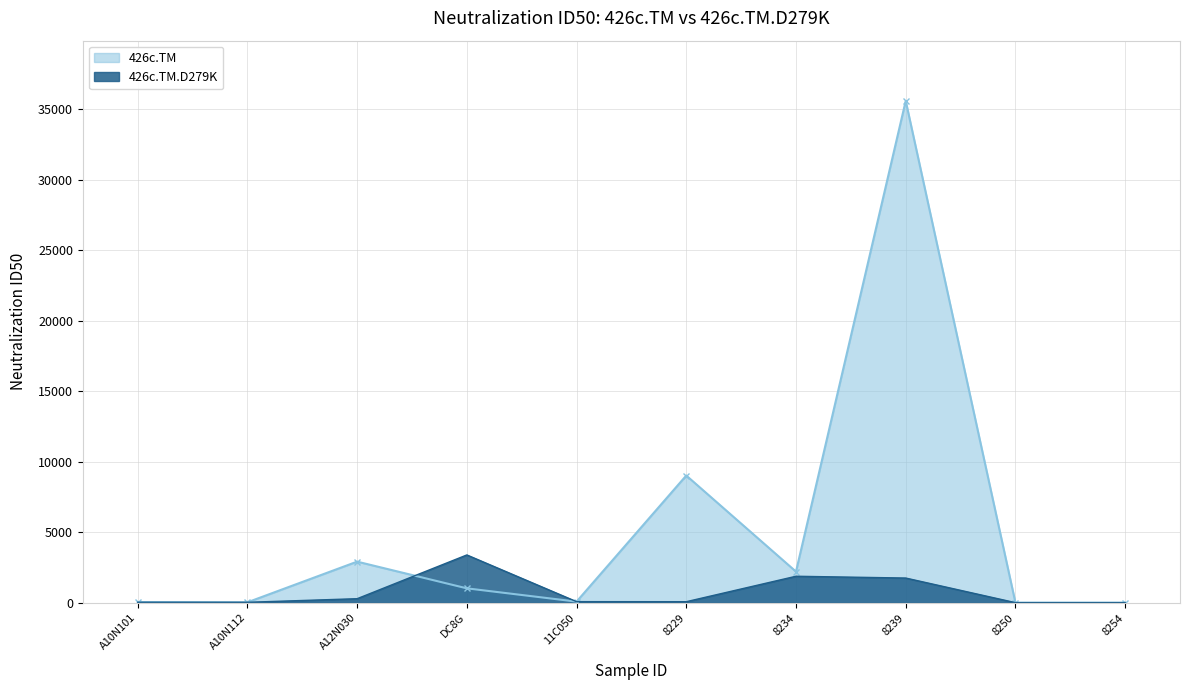

List the series in order of their overall mean, lowest first.

426c.TM.D279K, 426c.TM